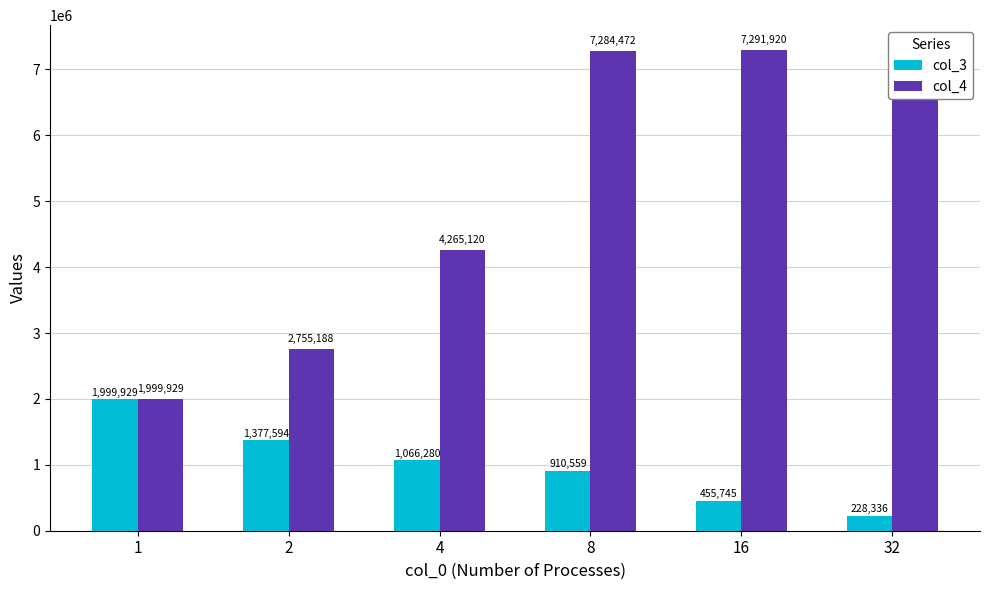

The col_3 series shows 766418 at 16. True or false?

False